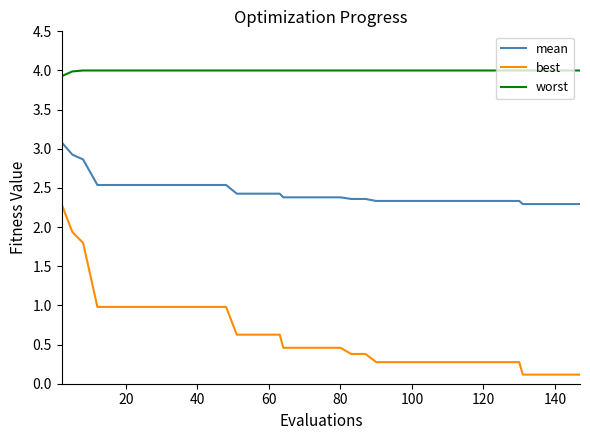

Which series has the largest total across all categories?

worst